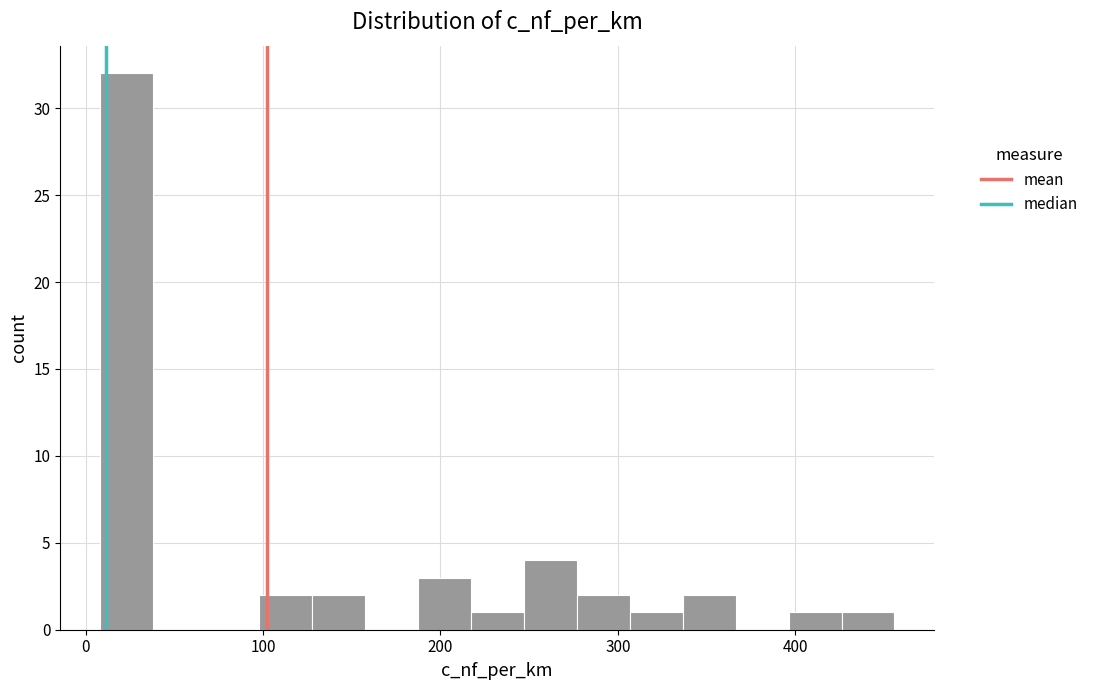

Read against the x-axis, roughly where is the centre of the tallest bar?

20